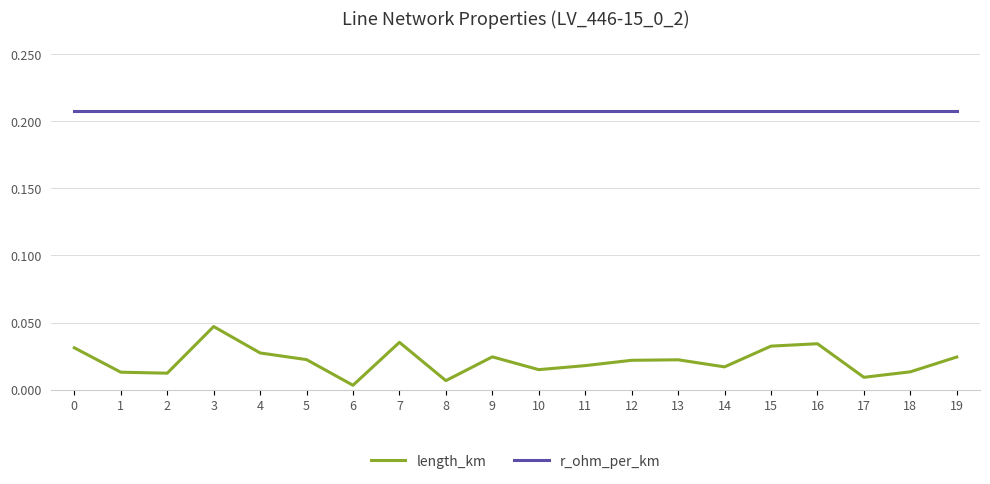

True or false: length_km and r_ohm_per_km intersect in this chart.

False